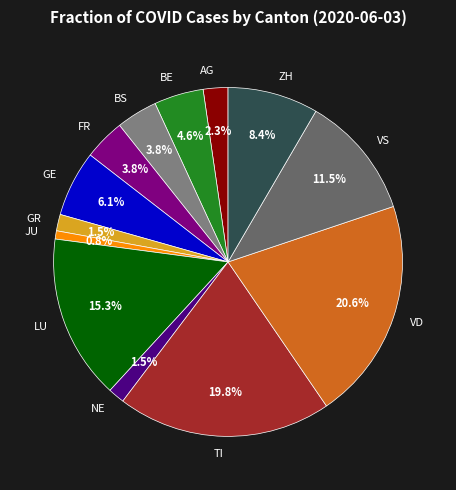

The VD slice represents 31% of the pie. True or false?

False